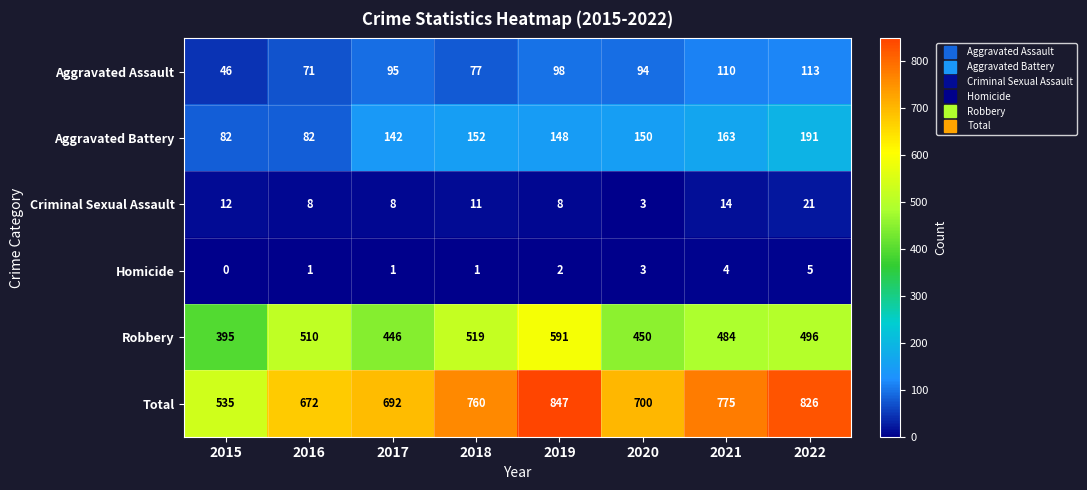

Count the number of data series in this chart.

6